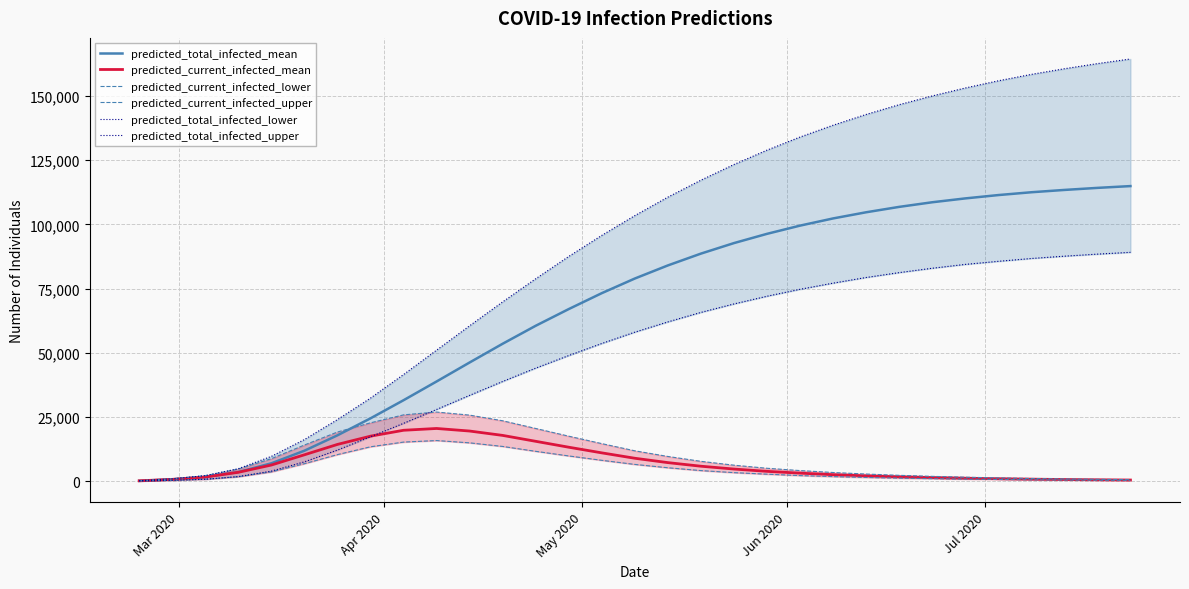

True or false: predicted_current_infected_mean has more than 0 points higher than both neighbors.

True